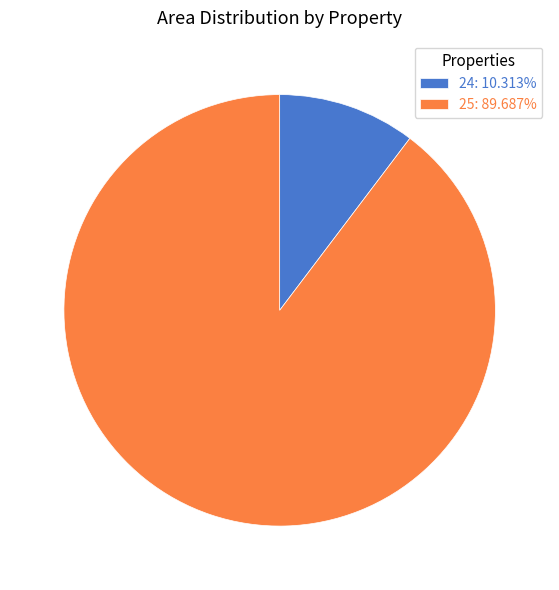

How many slices are in this pie chart?

2